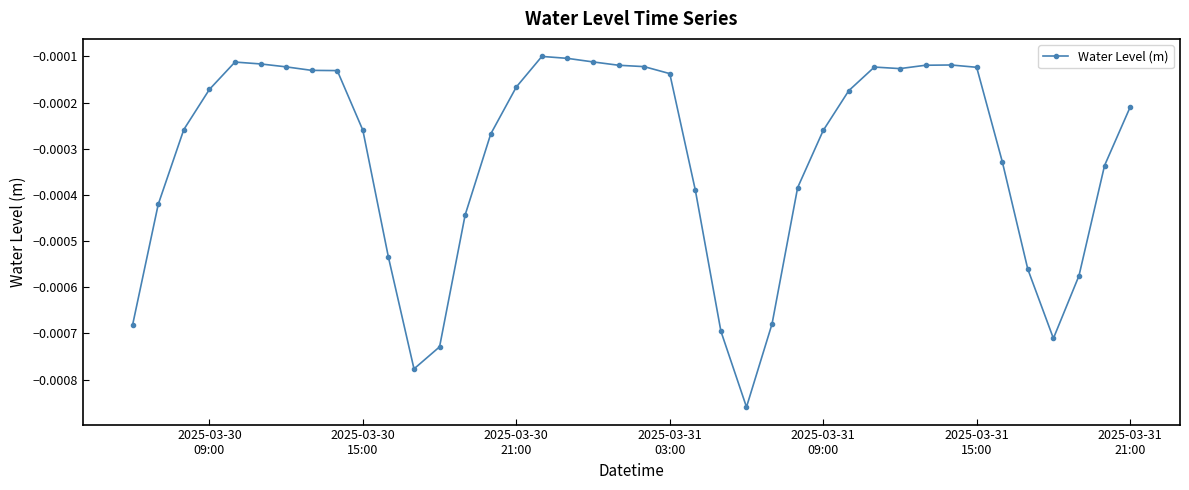

True or false: the data has more than 0 interior local peaks.

True